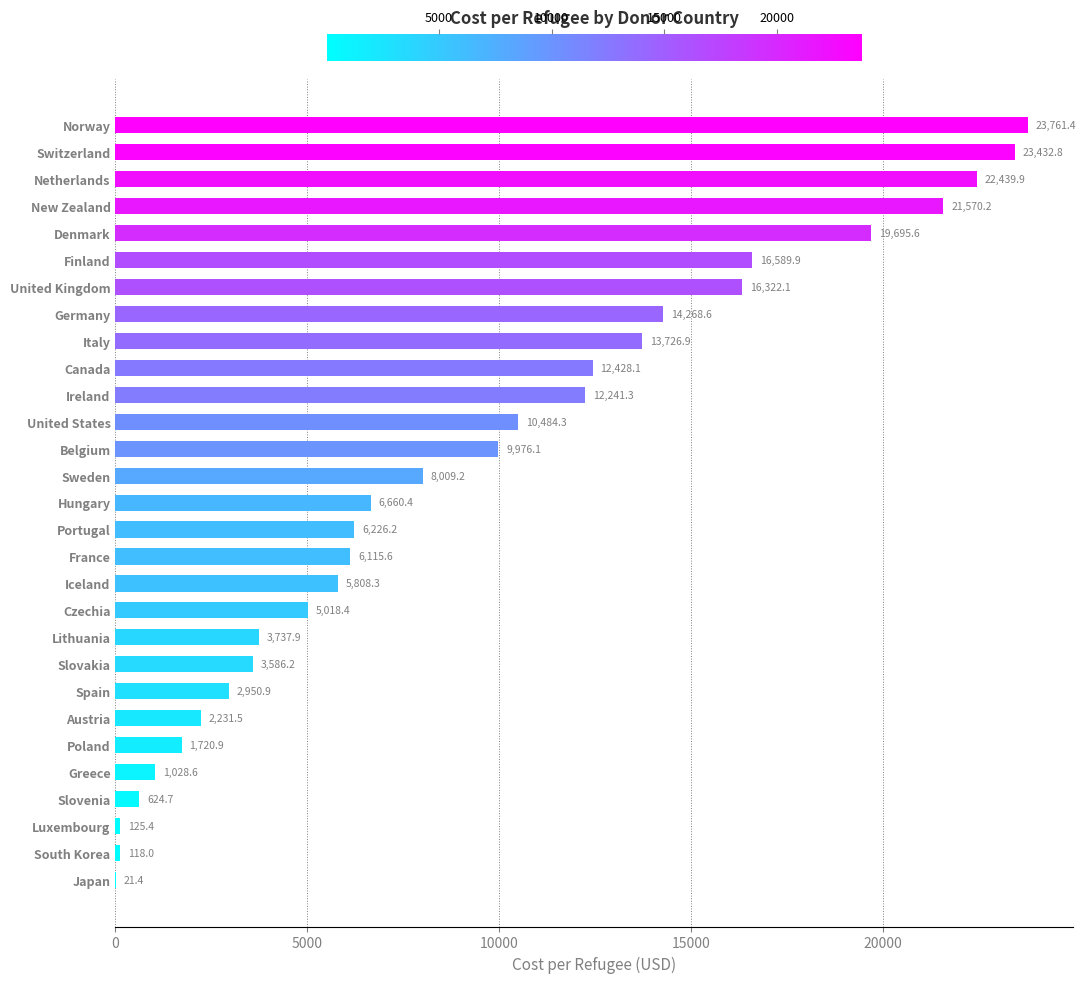

Reading bottom to top, transcribe all the data shown in this chart.

Japan=21.4	South Korea=118.0	Luxembourg=125.4	Slovenia=624.7	Greece=1028.6	Poland=1720.9	Austria=2231.5	Spain=2950.9	Slovakia=3586.2	Lithuania=3737.9	Czechia=5018.4	Iceland=5808.3	France=6115.6	Portugal=6226.2	Hungary=6660.4	Sweden=8009.2	Belgium=9976.1	United States=10484.3	Ireland=12241.3	Canada=12428.1	Italy=13726.9	Germany=14268.6	United Kingdom=16322.1	Finland=16589.9	Denmark=19695.6	New Zealand=21570.2	Netherlands=22439.9	Switzerland=23432.8	Norway=23761.4